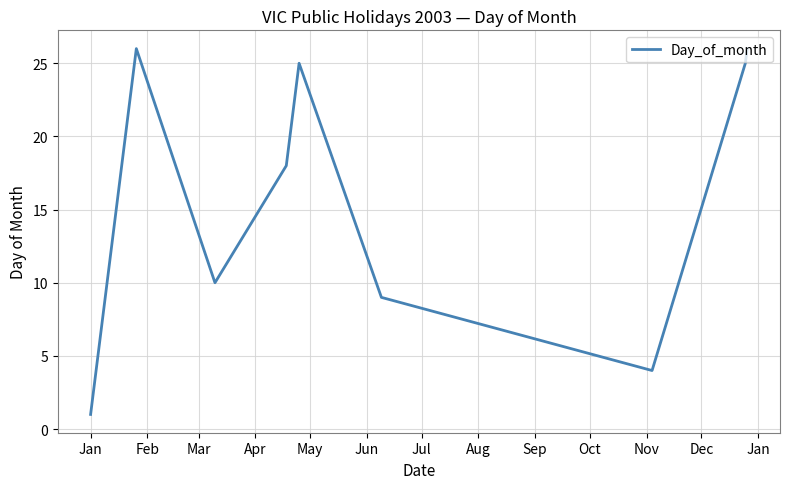

What is the maximum value shown in the chart?

26